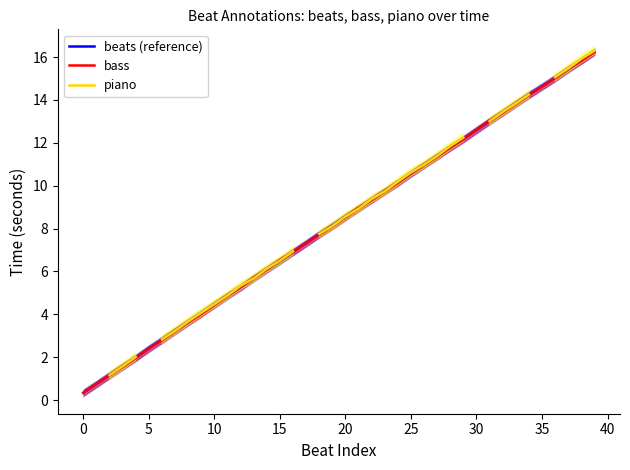

What is the sum of the beats (reference) values at 39 and 22?

25.6